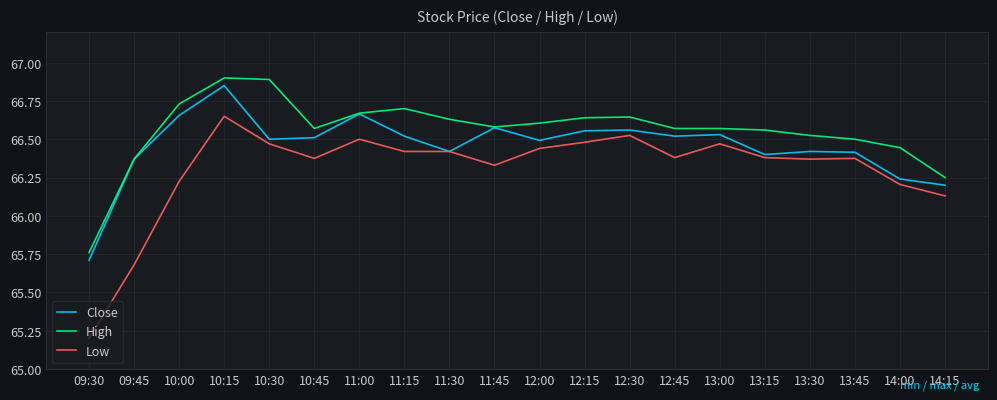

Rank the series by their average value, from lowest to highest.

Low, Close, High